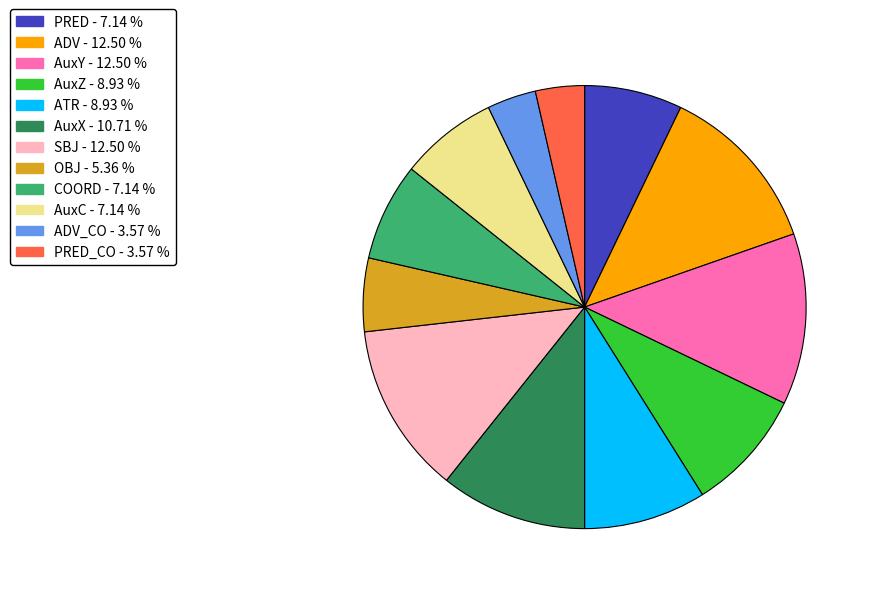

Is there any slice that represents more than half of the pie?

No